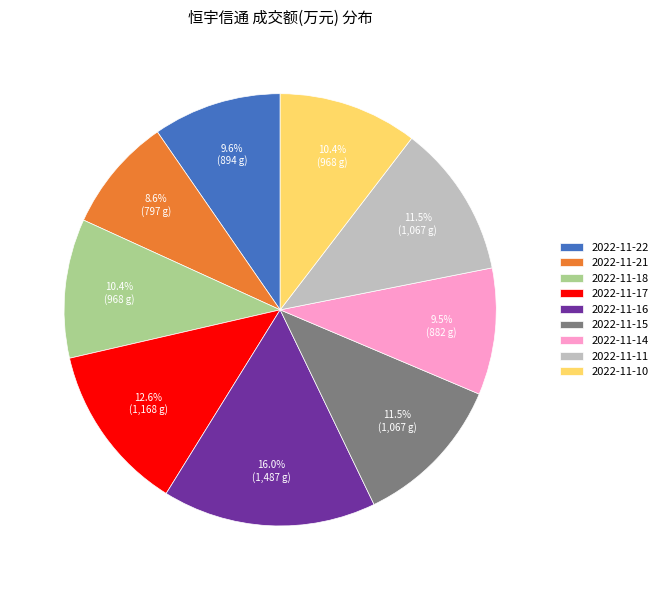

Between 2022-11-14 and 2022-11-10, which is larger?

2022-11-10